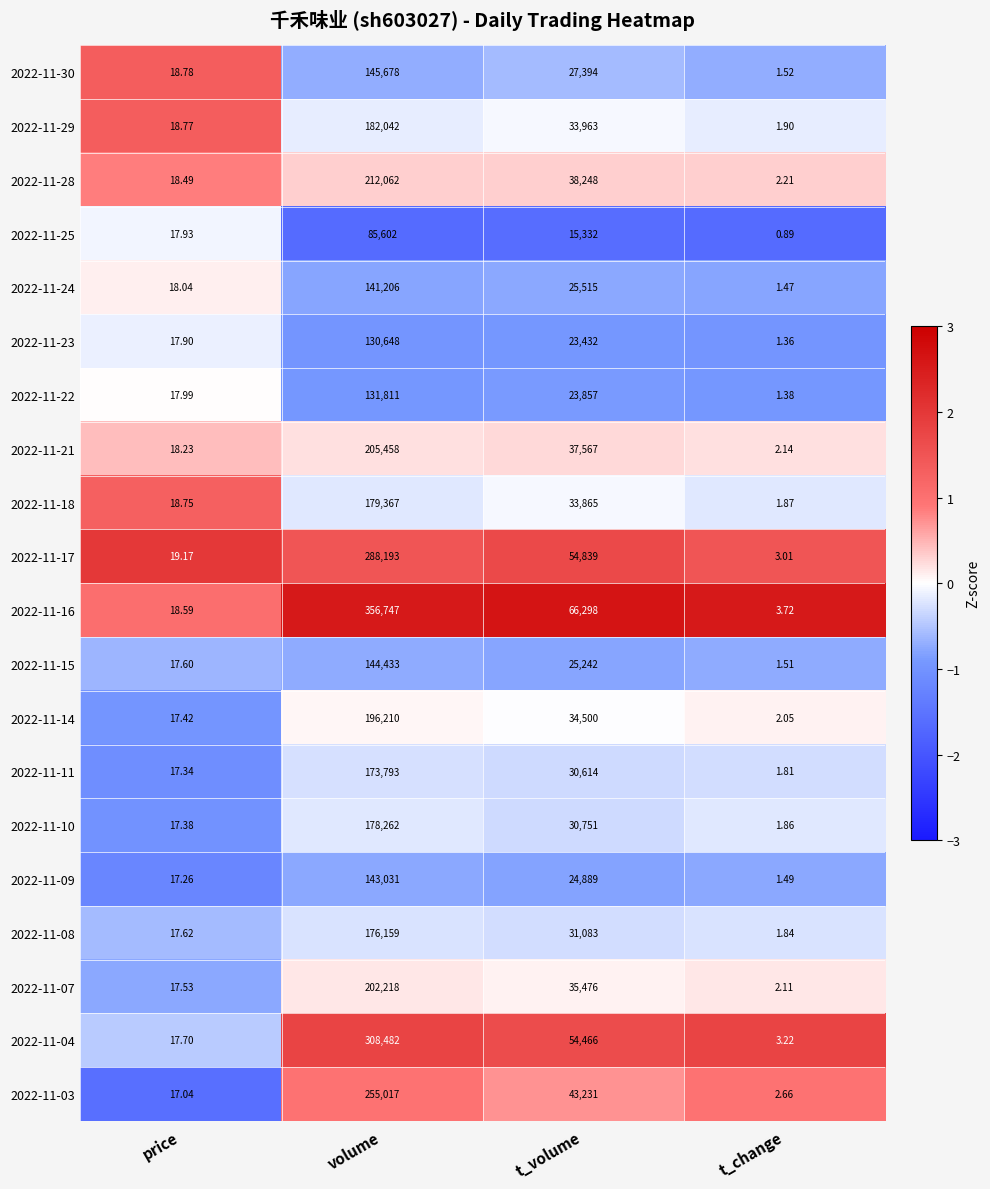

Between volume and t_volume, which series saw the biggest shift?

2022-11-16